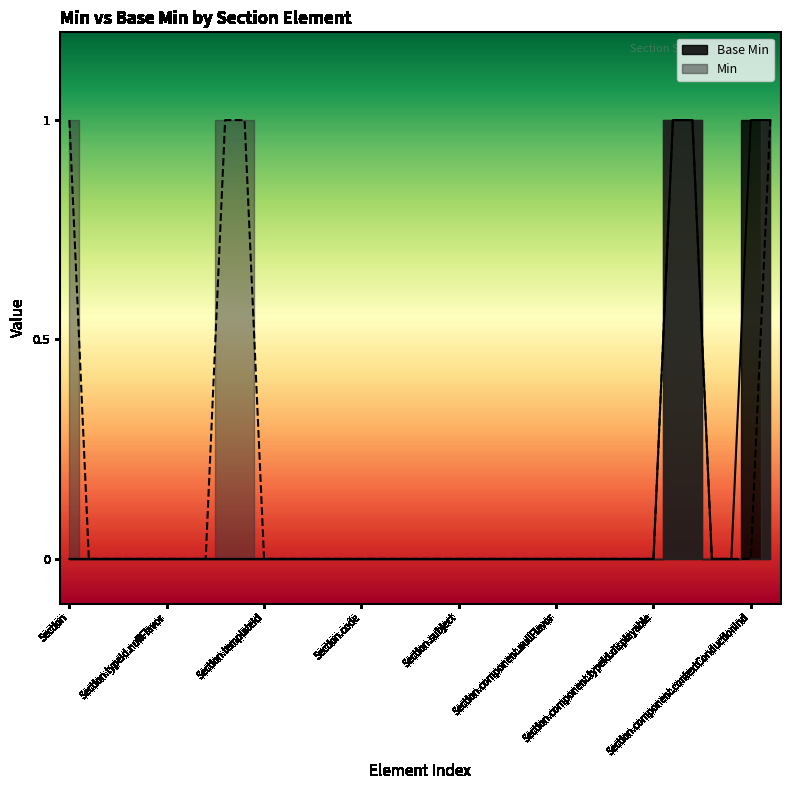

What position from the right is Section.code?

22